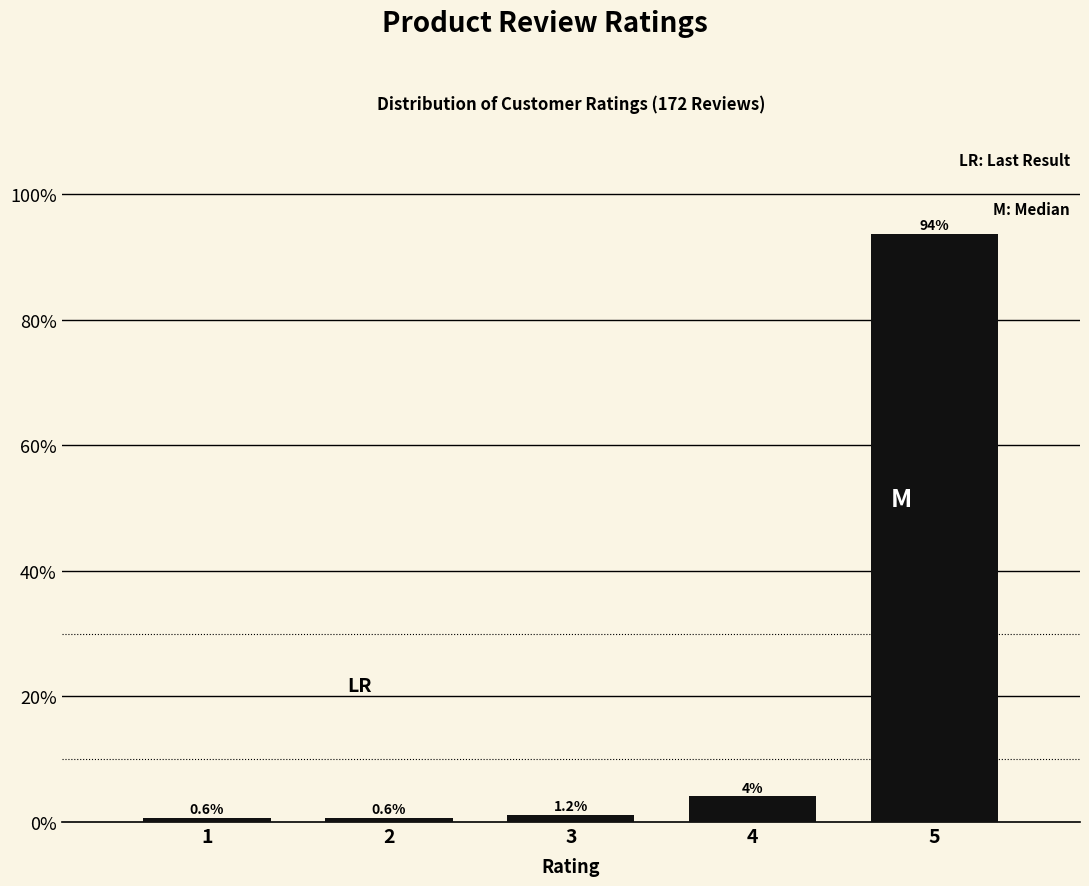

What is the greatest value displayed?

93.6